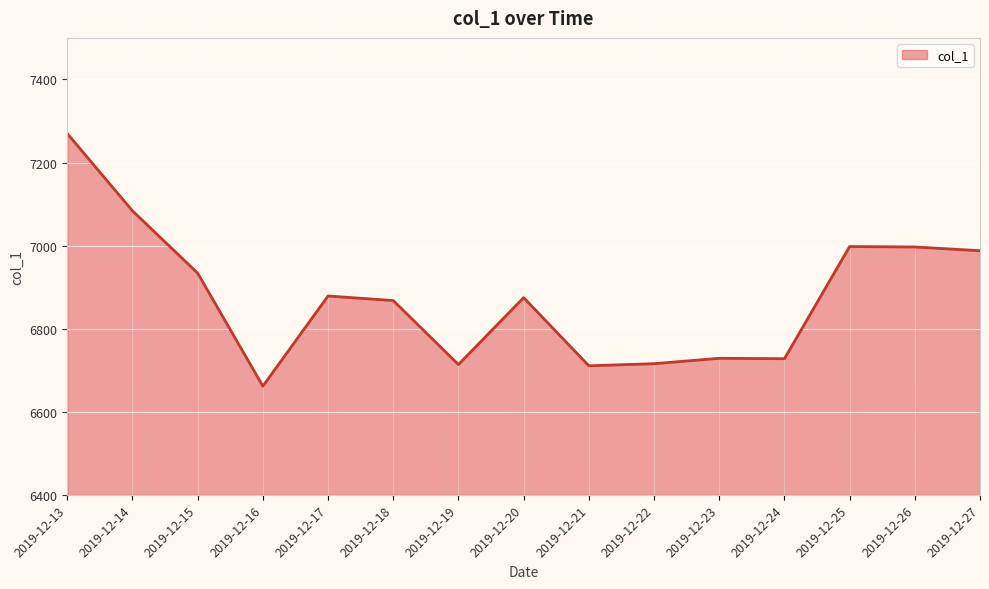

What is the difference between the maximum and minimum values?

608.0